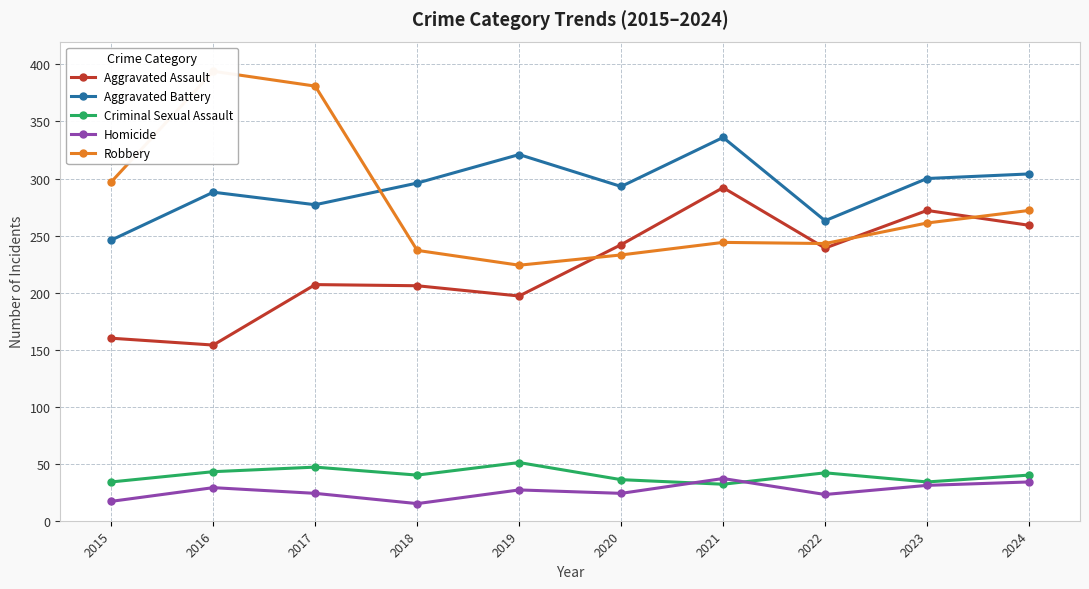

In Criminal Sexual Assault, how many points are lower than both neighbors (excluding endpoints)?

3